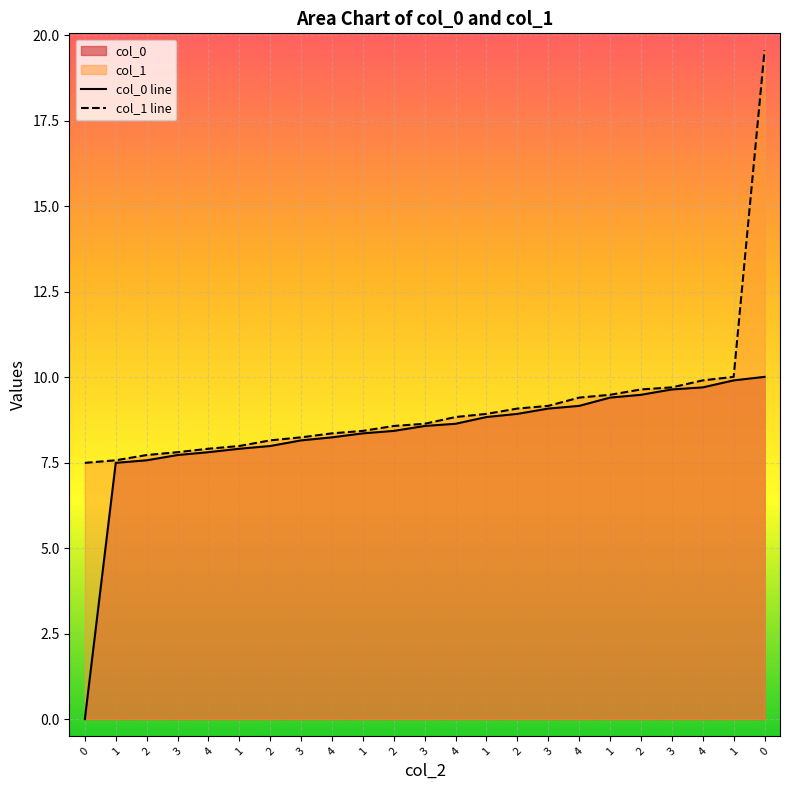

At how many categories does at least one series exceed 6?

23